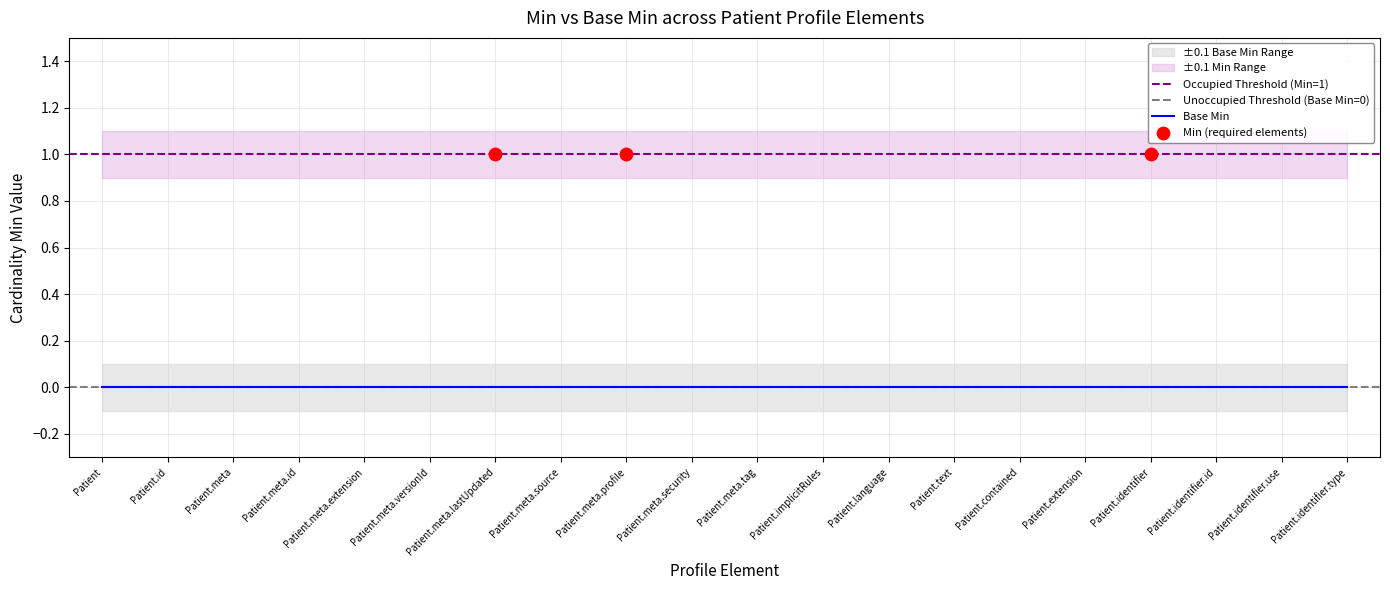

At which category is the sum across all series the highest?

Patient.meta.lastUpdated